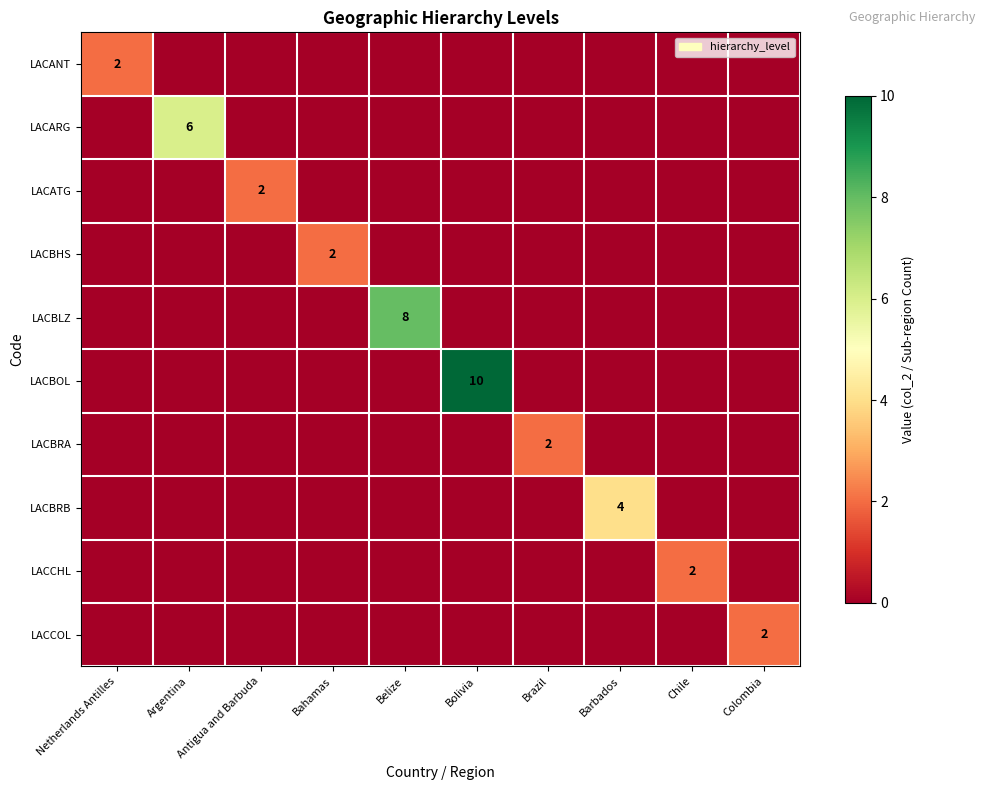

Read the LACCHL value at Chile.

2